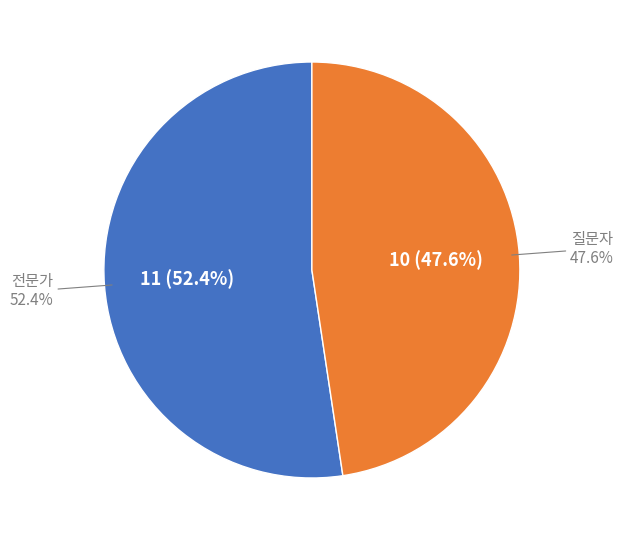

To the nearest percent, what is the difference between the largest and smallest slice percentages?

5%